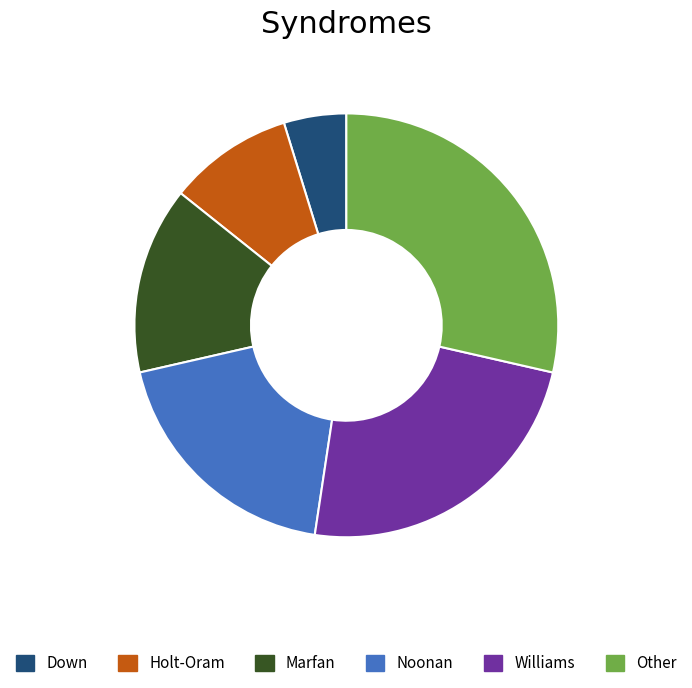

What is the smallest slice in the pie chart?

Down